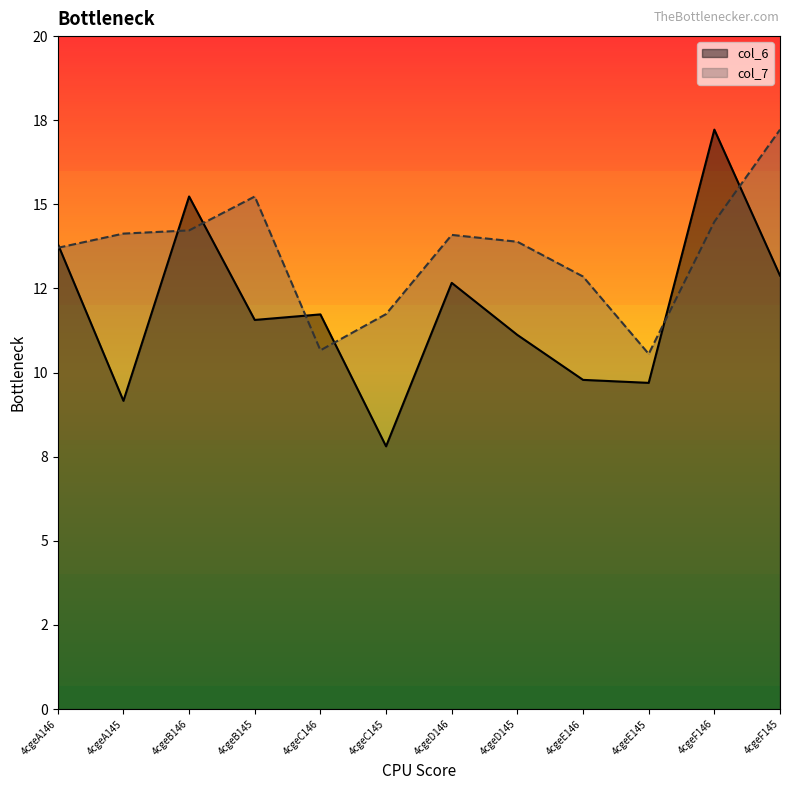

What position from the left is 4cgeC146?

5